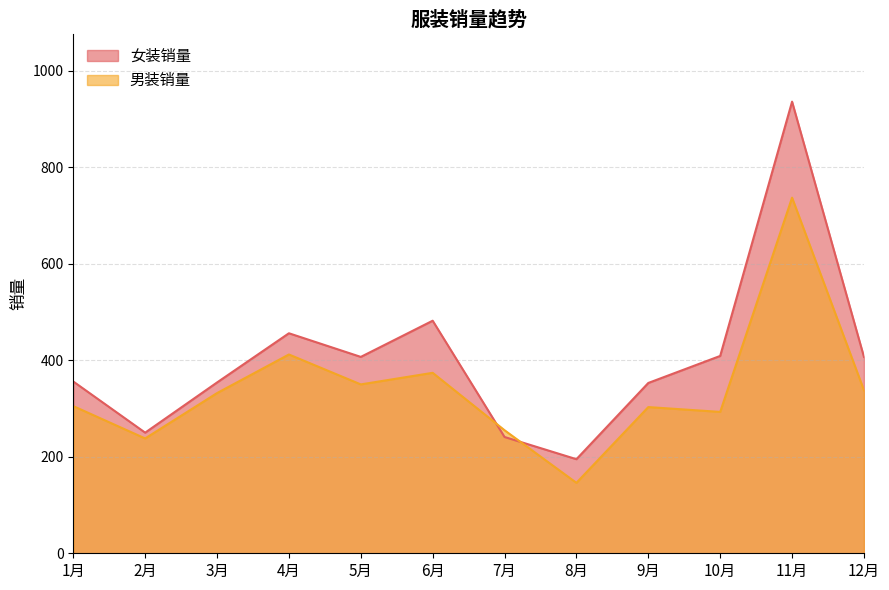

Which category has the lowest value in the 女装销量 series?

8月